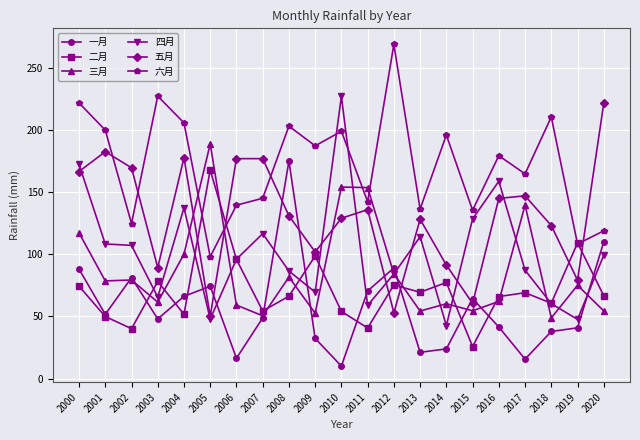

What is the value of the 二月 point at the 14th from the left?

69.4